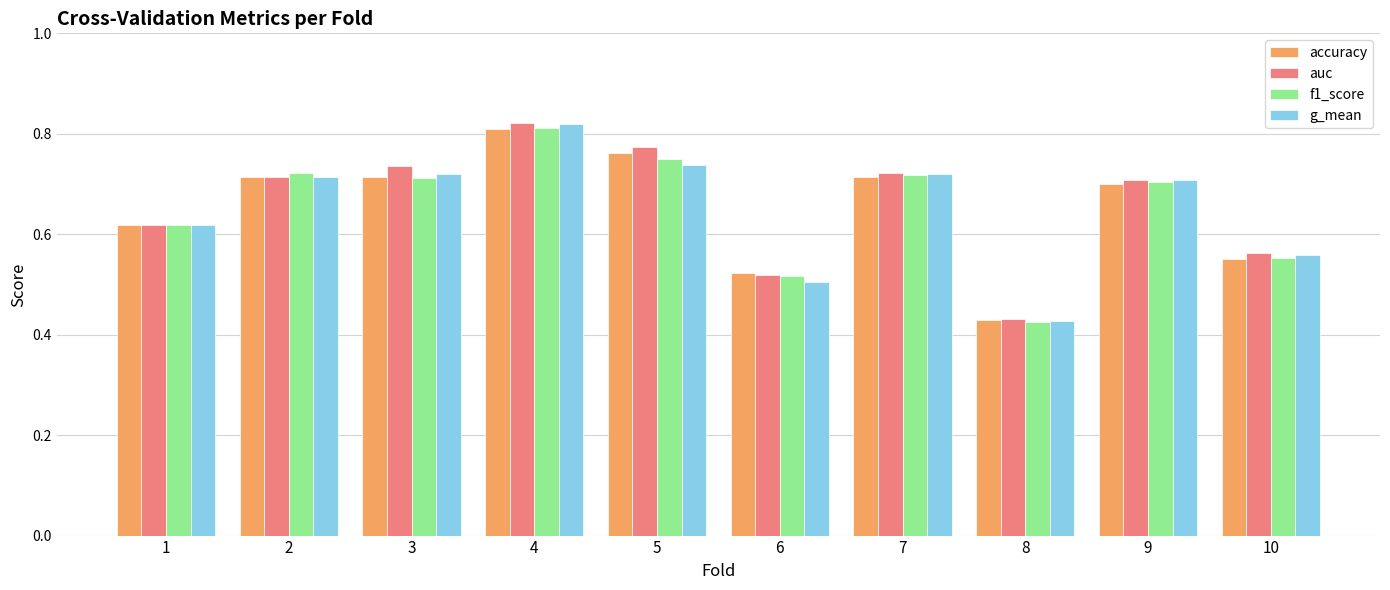

Between 4 and 8, which series saw the biggest shift?

g_mean